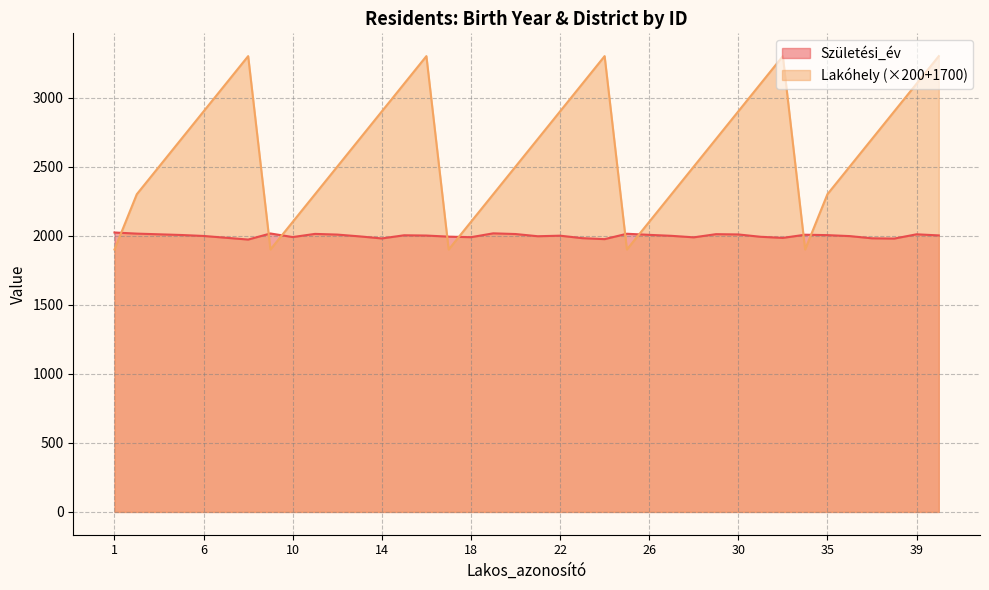

How many times do Lakóhely and Születési_év cross each other?

9